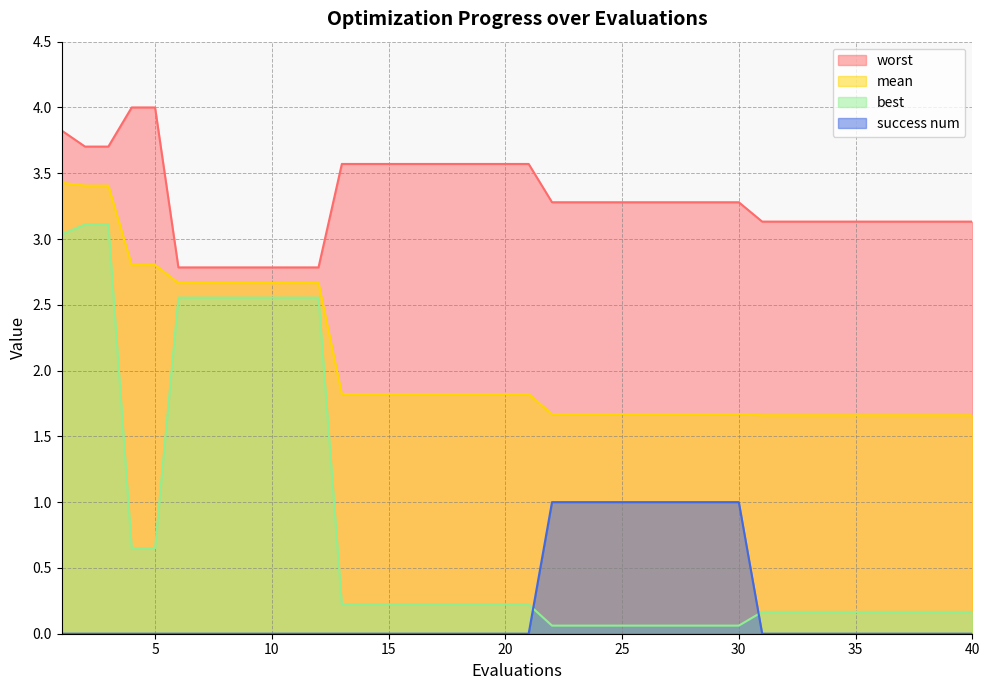

Rank the series by their average value, from lowest to highest.

success num, best, mean, worst